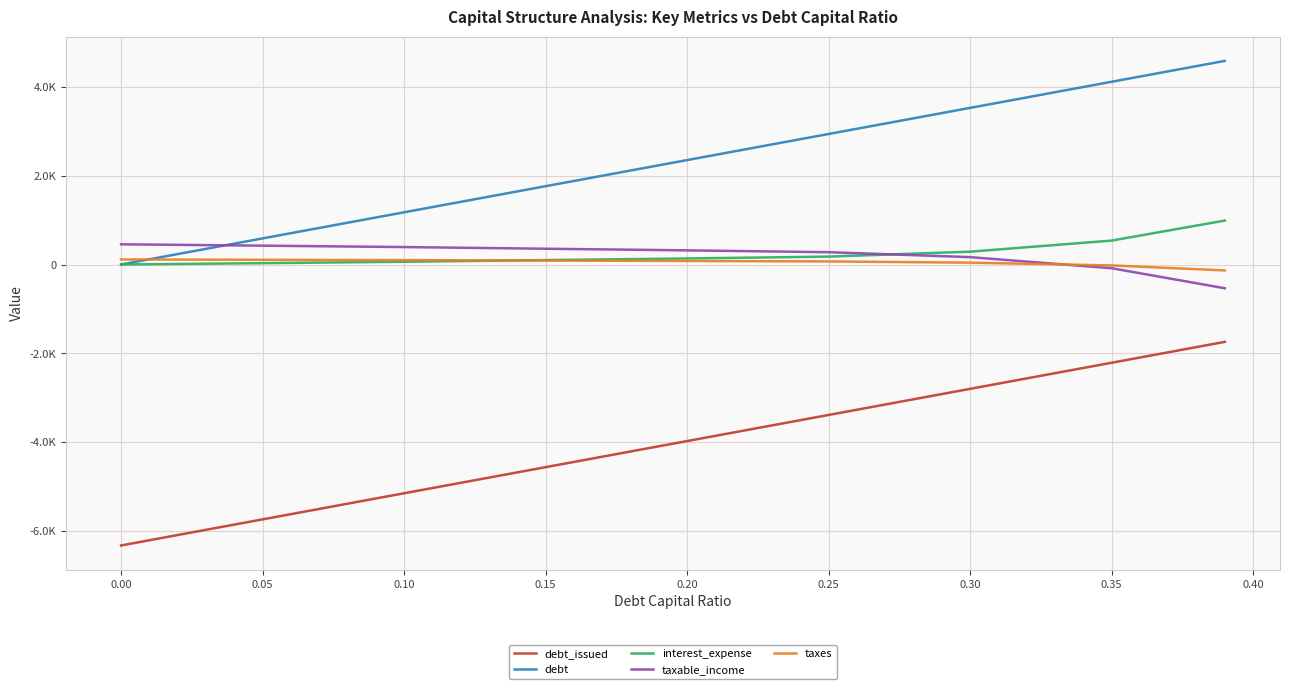

What are all the series names shown in the legend?

debt_issued, debt, interest_expense, taxable_income, taxes